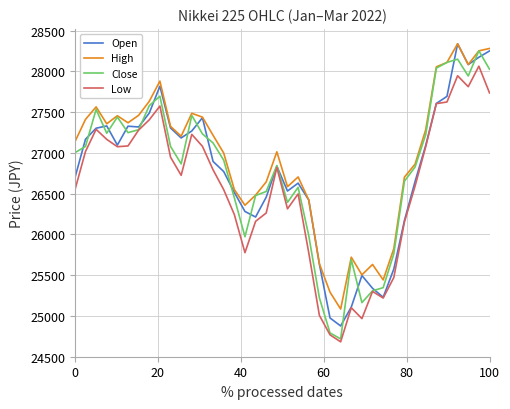

Which series ends up on top after the final intersection of Open and Close?

Open